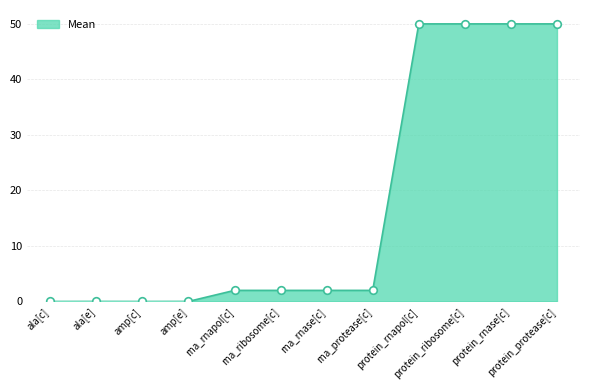

What is the change in value from amp[e] to protein_rnase[c]?

+50.0